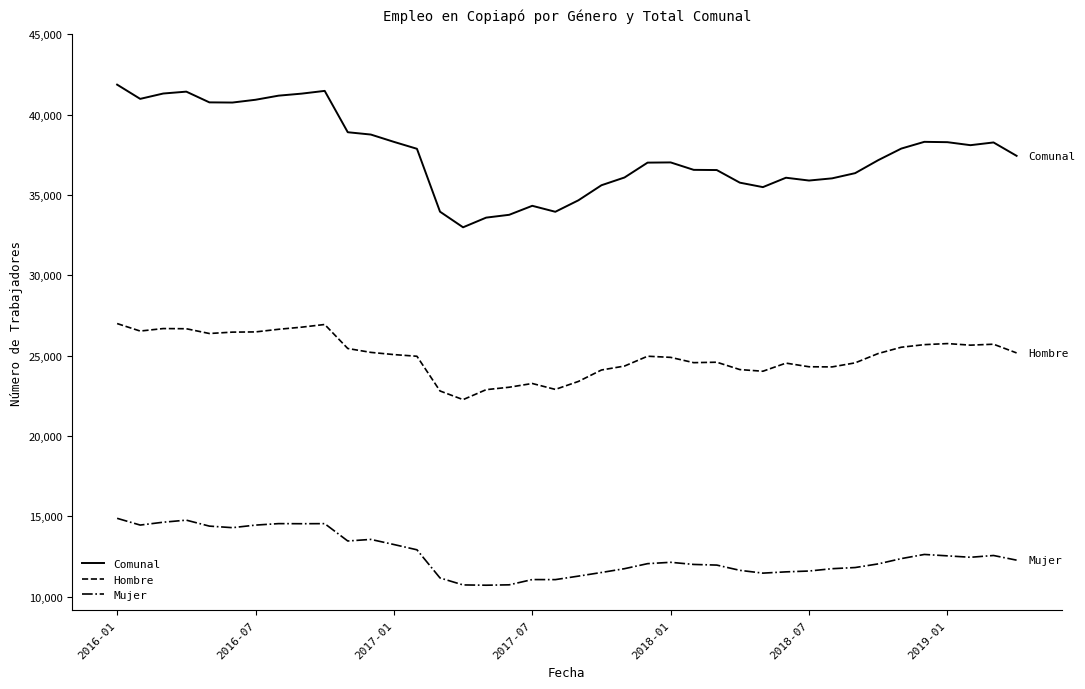

True or false: Comunal and Mujer cross at least once.

False